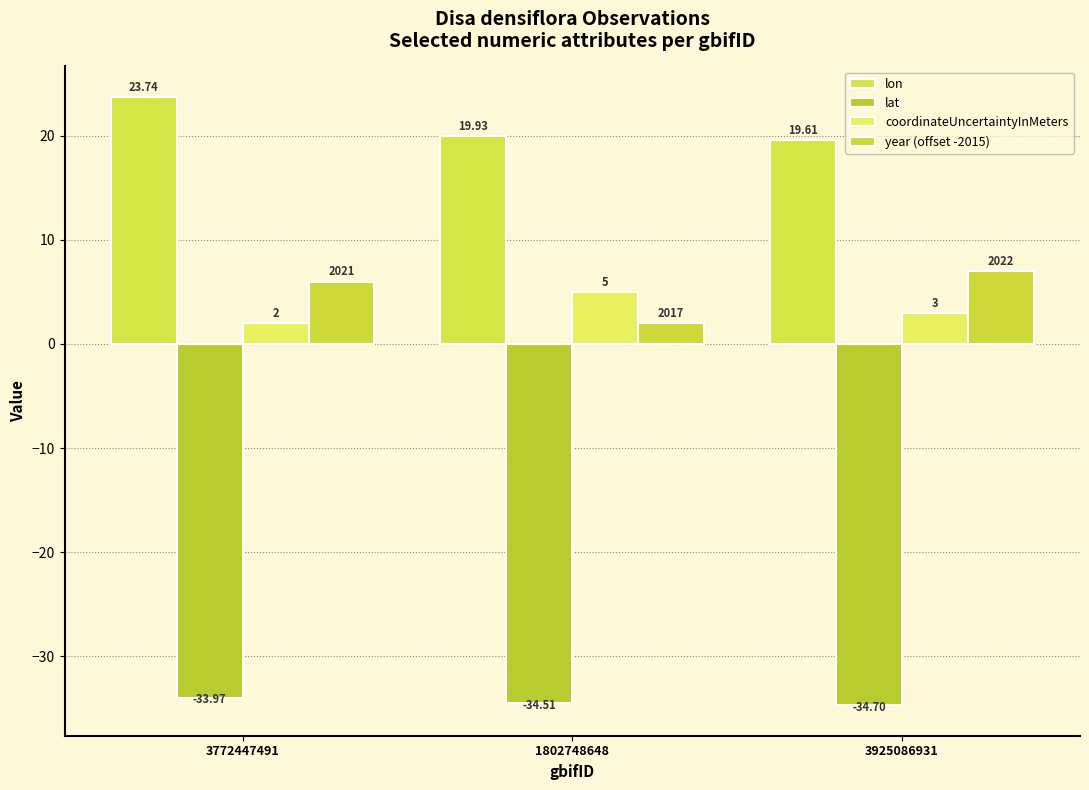

What is the difference between the second highest and minimum values in the year (offset -2015) series?

4.0